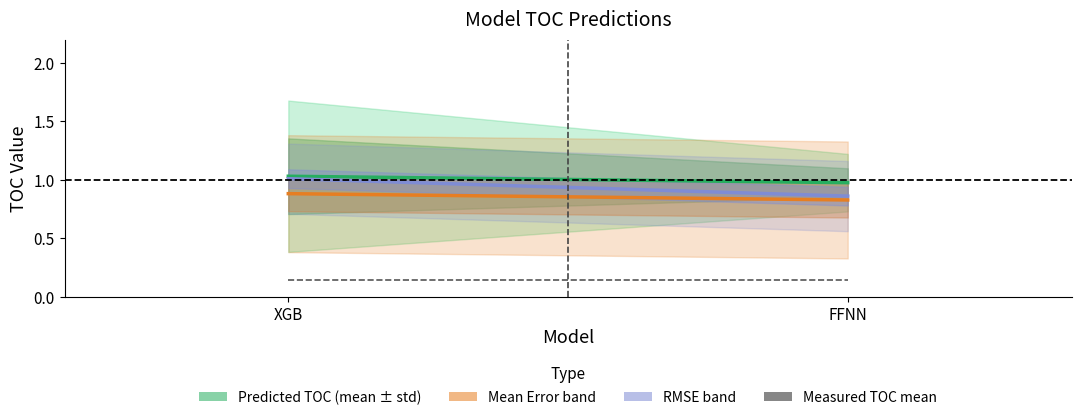

At how many categories does at least one series exceed 0?

2